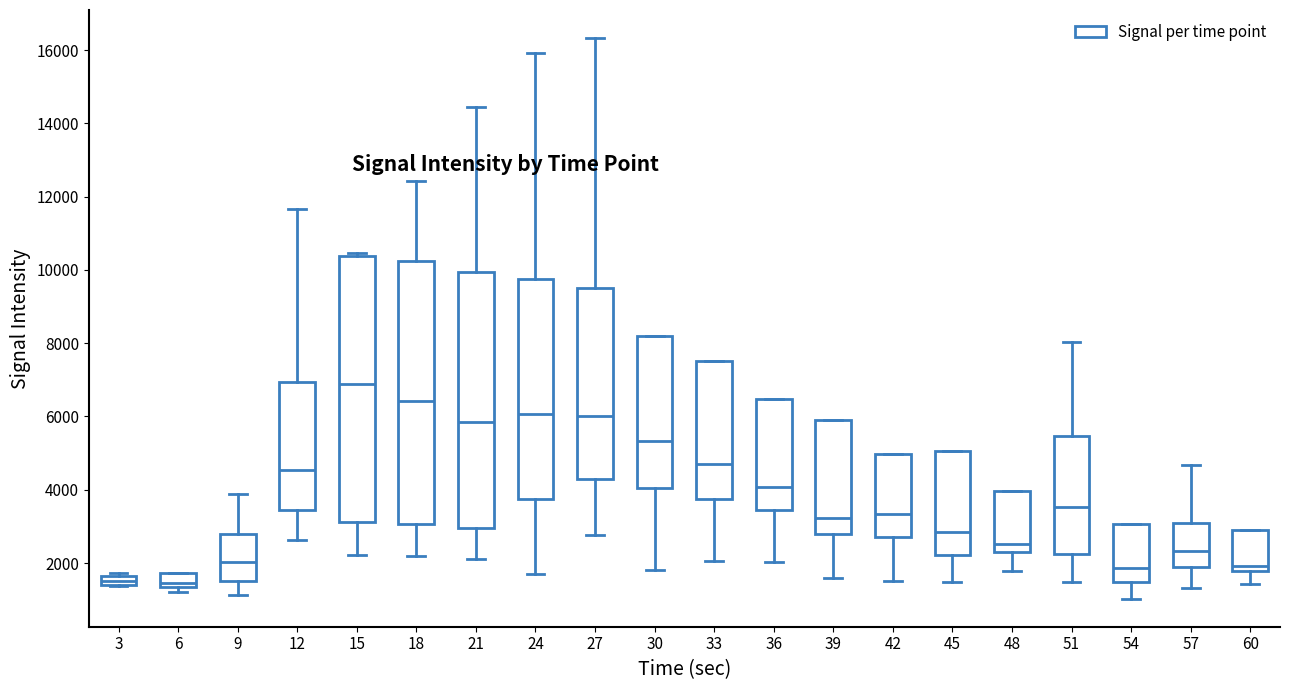

Where is the upper edge of the box at x = 15 on the y-axis? The values are not printed on the chart, so give them approximately, as read against the axis.

10400